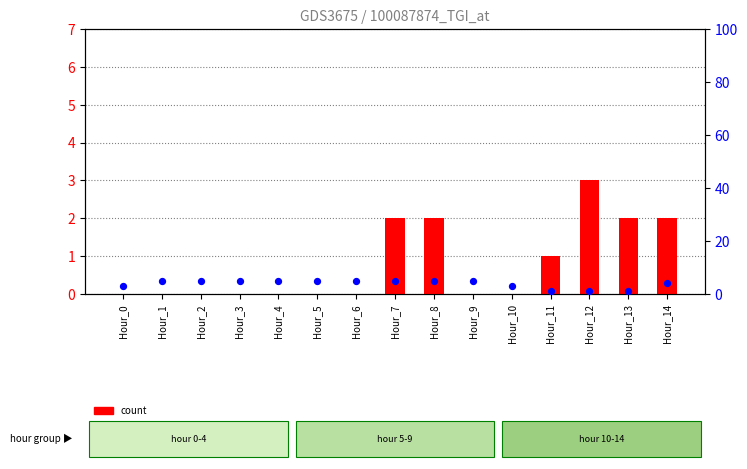

Which series reaches the maximum Y coordinate?

num_bikes_available